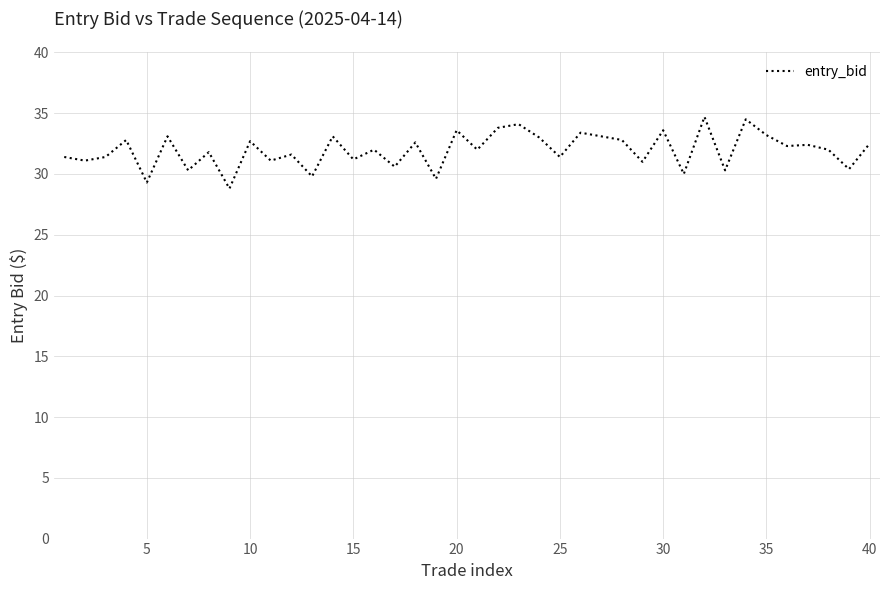

What is the difference between the maximum and minimum values?

5.9